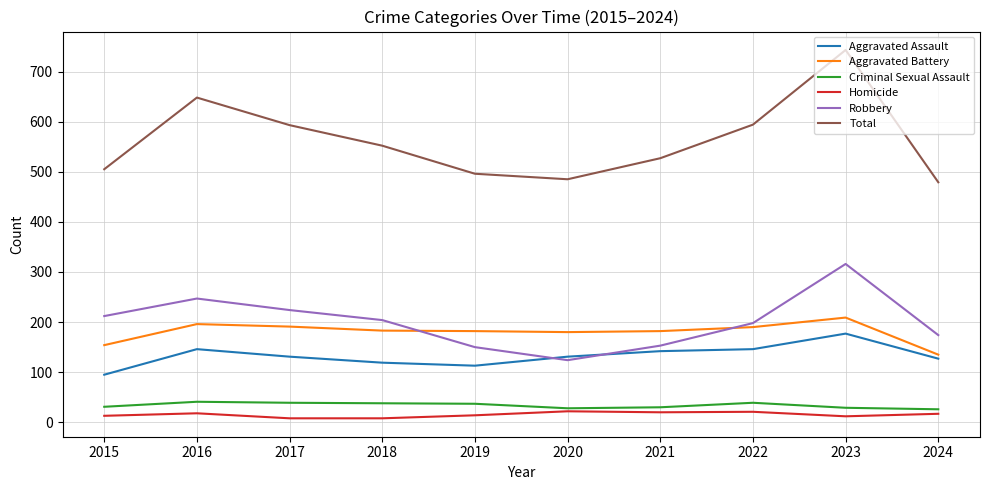

Which label corresponds to the largest value in the chart?

2023